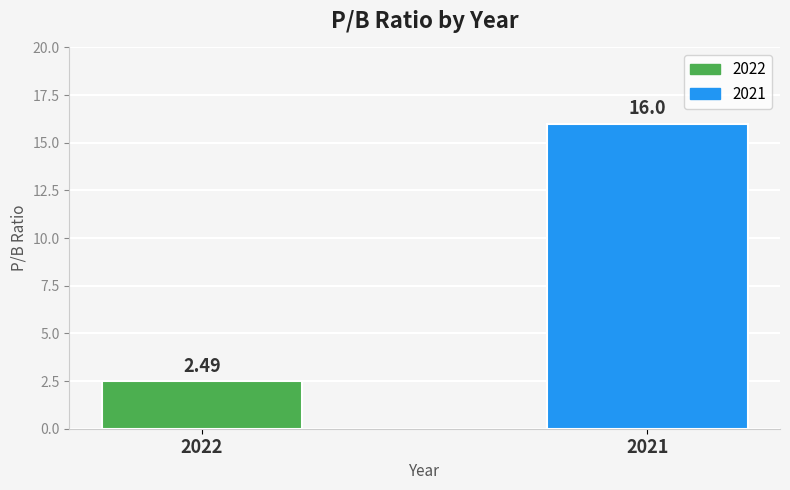

Reading left to right, what are all the values shown in this chart?

2.5	16.0